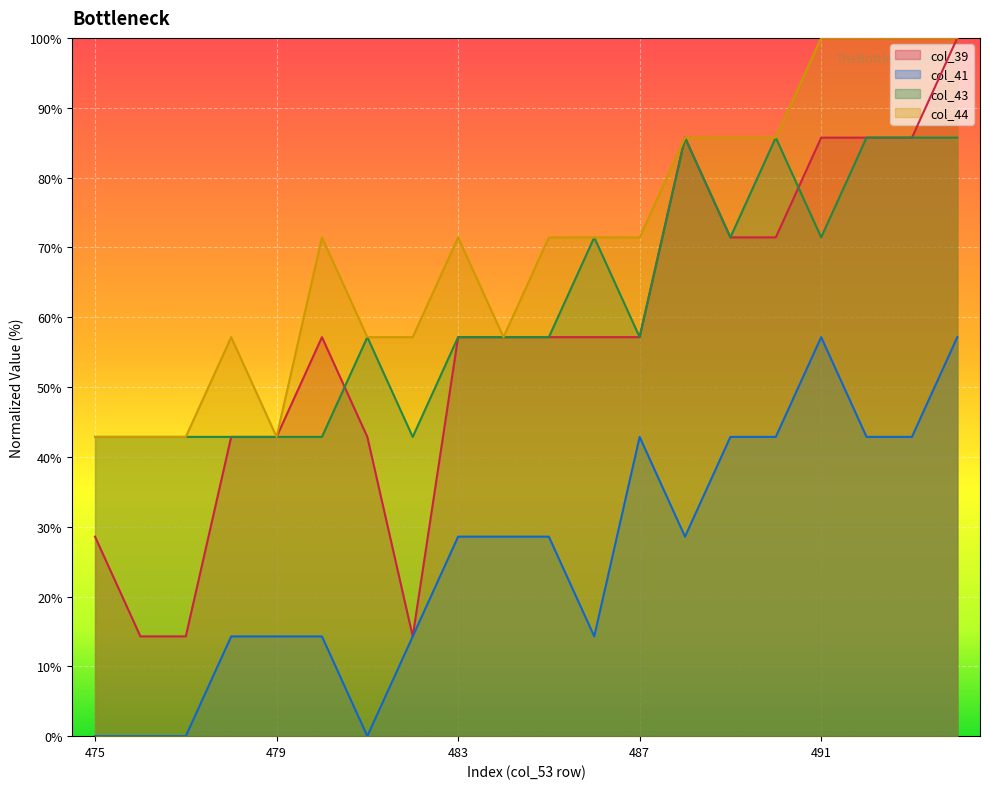

List the series in order of their peak value, lowest first.

col_41, col_43, col_39, col_44